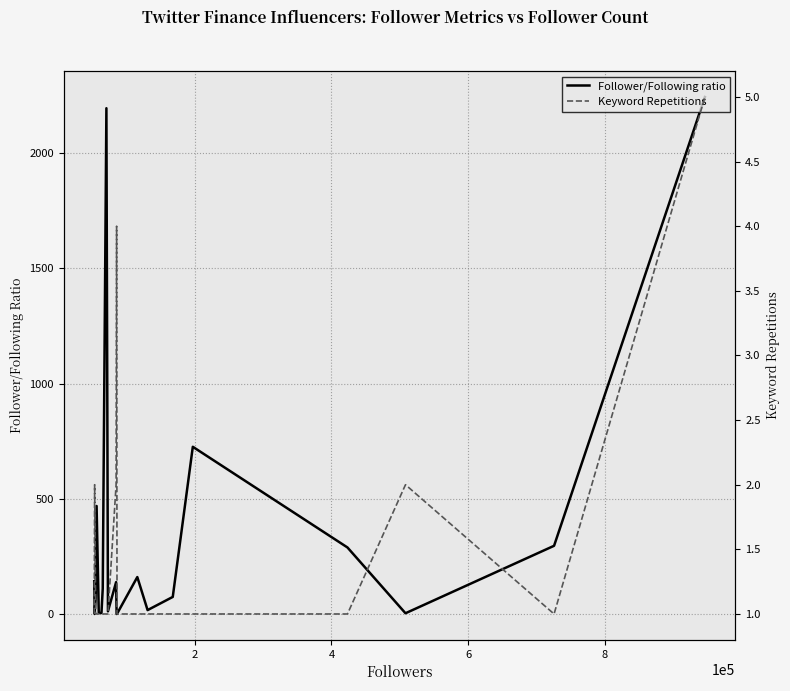

What is the maximum value for Follower/Following ratio?

2244.2